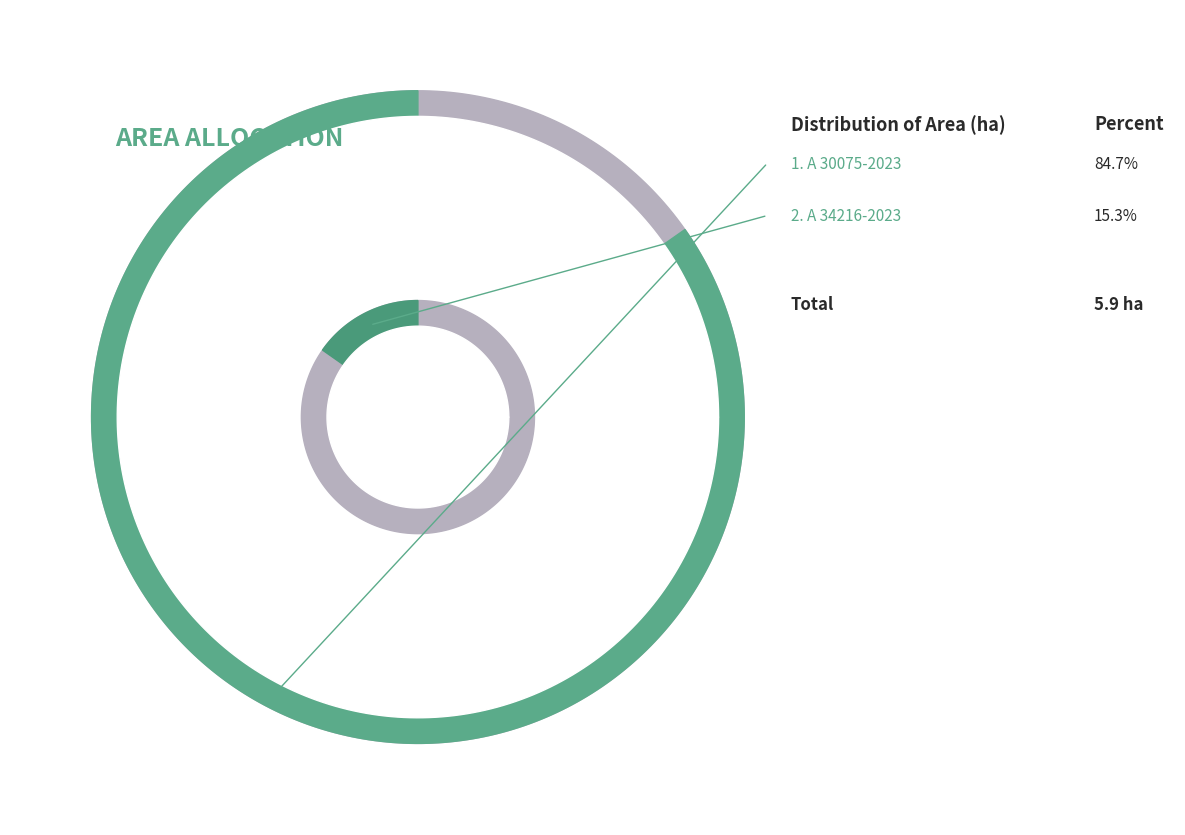

Which slice is the largest?

A 30075-2023